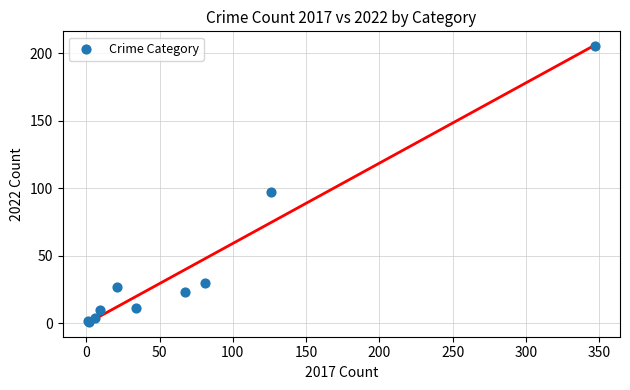

What Y value in the scatter plot is closest to 103?

97